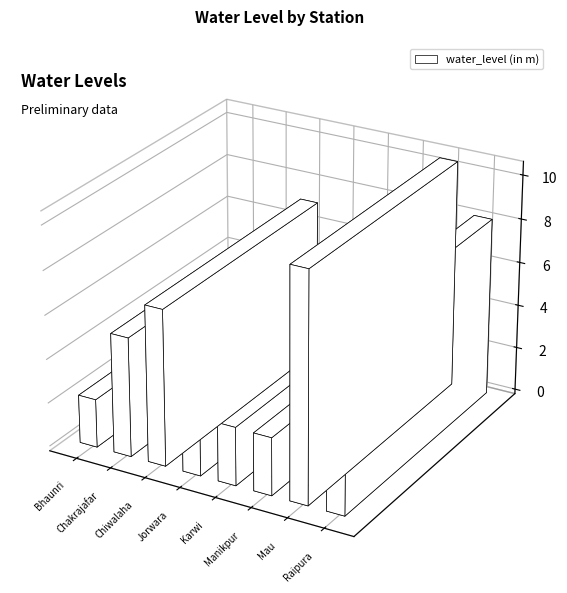

Count the number of data series in this chart.

1